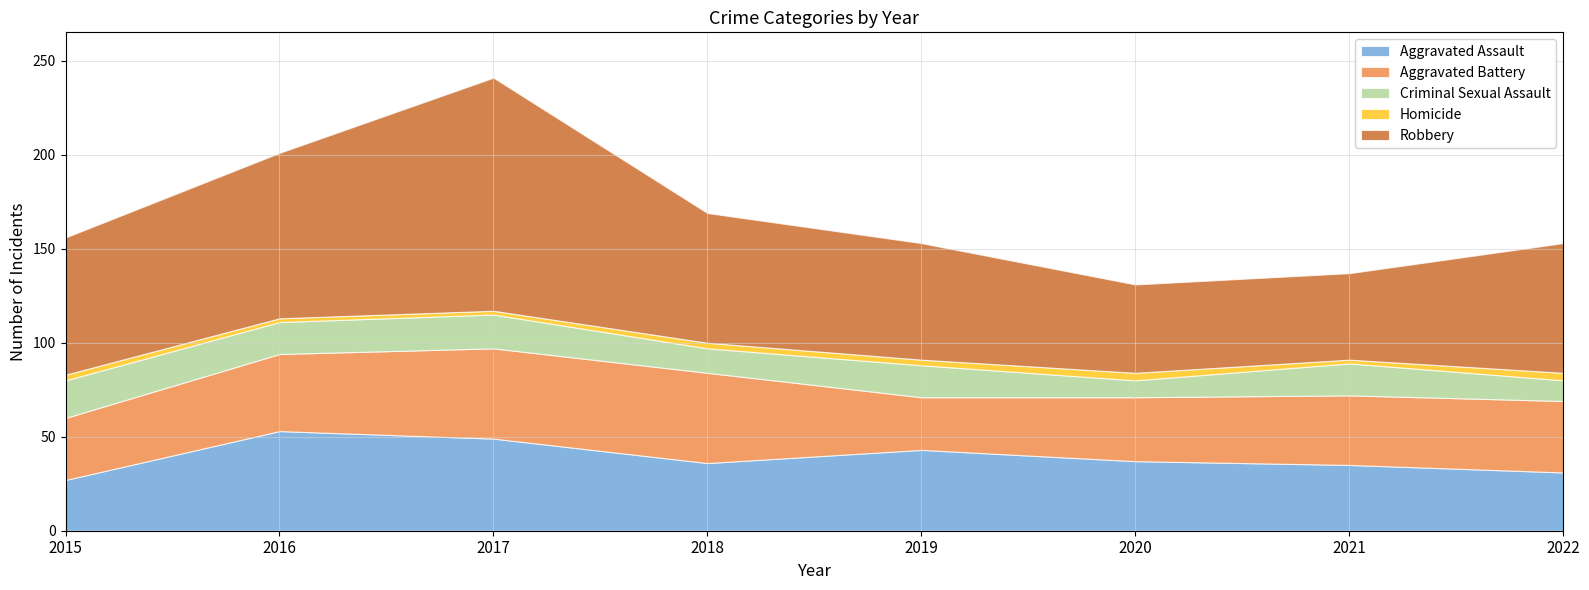

Reading right to left, extract all data points from this chart.

Aggravated Assault: 2022=31	2021=35	2020=37	2019=43	2018=36	2017=49	2016=53	2015=27
Aggravated Battery: 2022=38	2021=37	2020=34	2019=28	2018=48	2017=48	2016=41	2015=33
Criminal Sexual Assault: 2022=11	2021=17	2020=9	2019=17	2018=13	2017=18	2016=17	2015=20
Homicide: 2022=4	2021=2	2020=4	2019=3	2018=3	2017=2	2016=2	2015=3
Robbery: 2022=69	2021=46	2020=47	2019=62	2018=69	2017=124	2016=88	2015=73